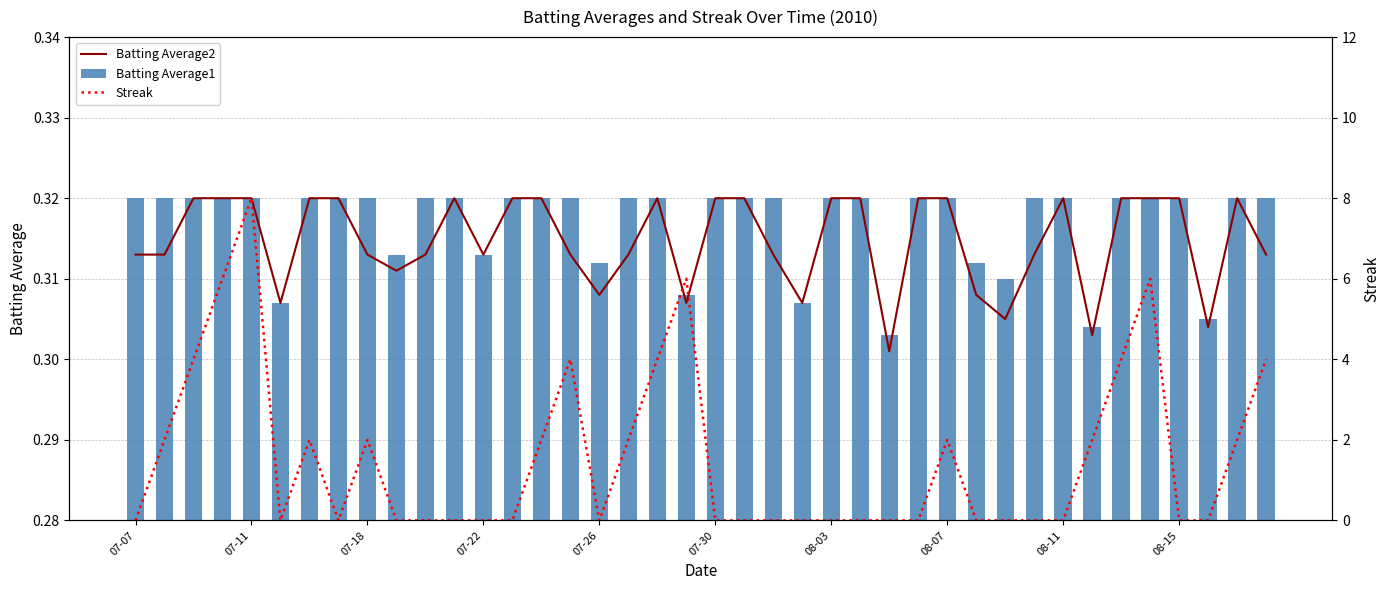

What is the highest value of the Streak series?

8.0